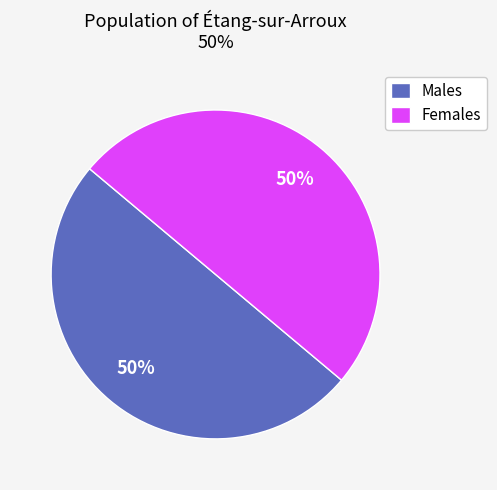

What is the ratio of the value at Females to the value at Males?

1.0